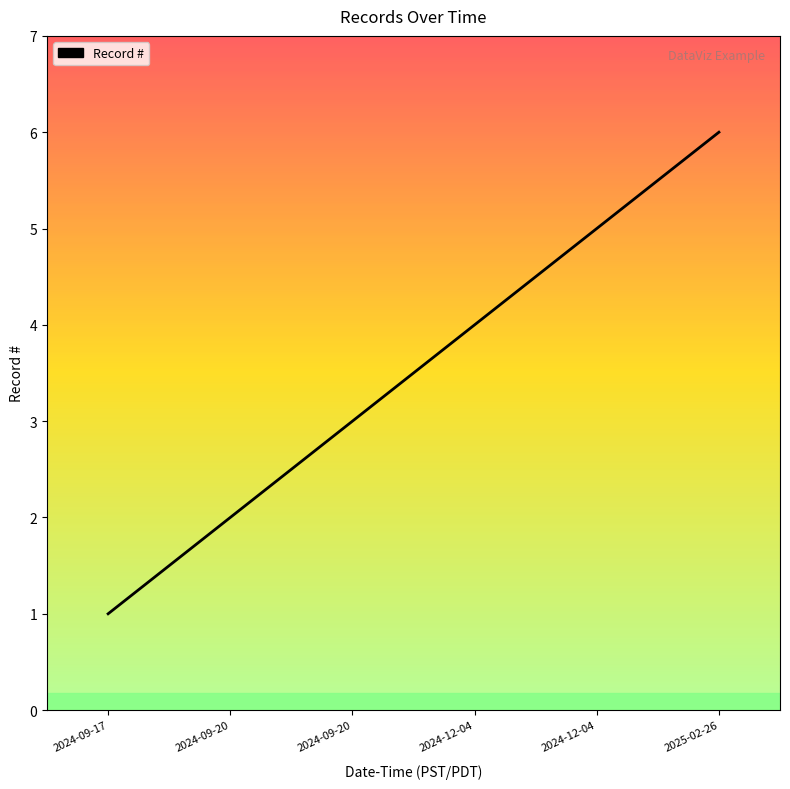

Rank the categories by value from lowest to highest.

2024-09-17, 2024-09-20, 2024-09-20, 2024-12-04, 2024-12-04, 2025-02-26